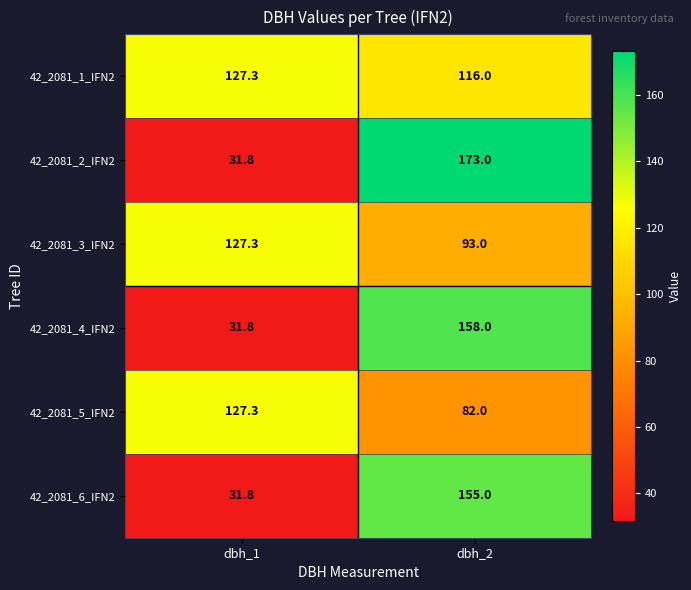

What is the lowest value of the 42_2081_1_IFN2 series?

116.0